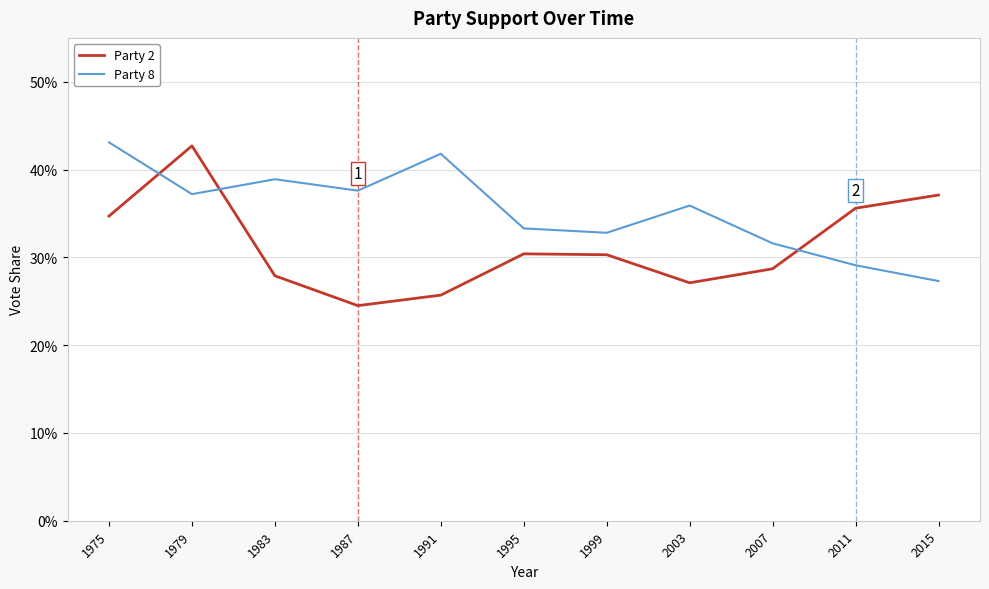

True or false: Party 2 and Party 8 cross at least once.

True